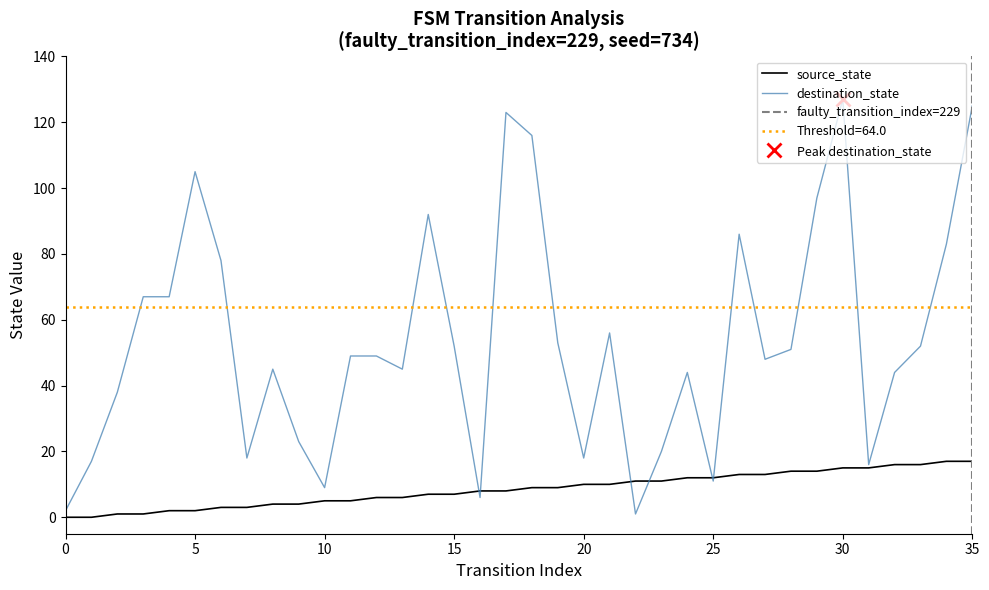

Does the chart have visible grid lines?

No